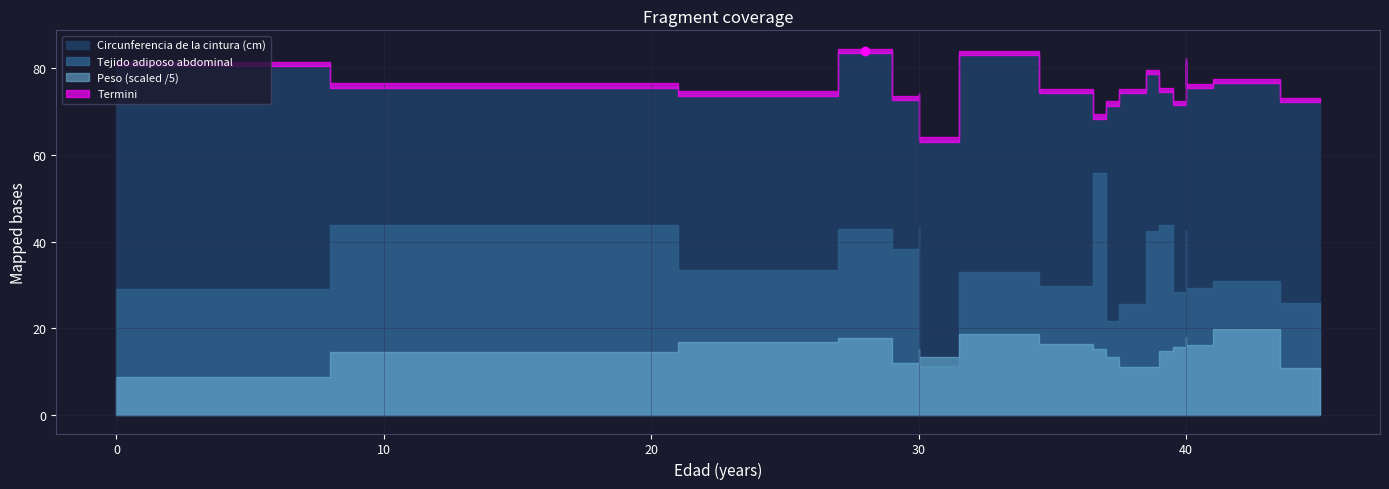

Which has a higher value, 30 or 30?

30